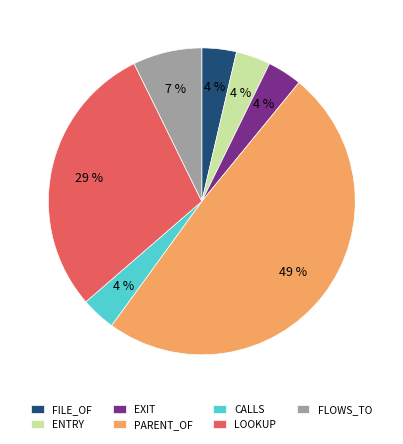

To the nearest percent, what is the difference between the largest and smallest slice percentages?

45%